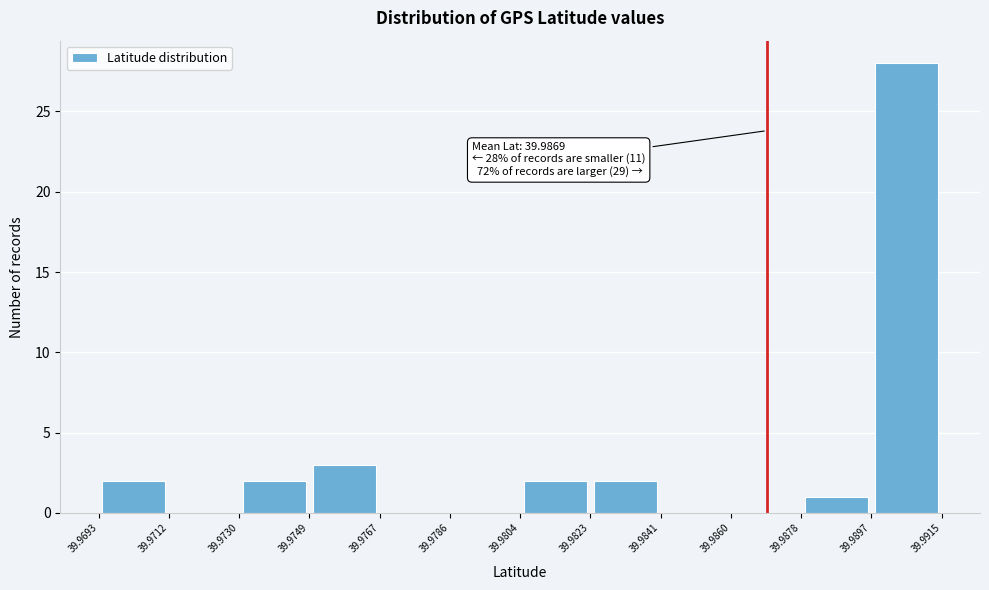

Which range on the x-axis has the tallest bar?

39.9897 to 39.9915